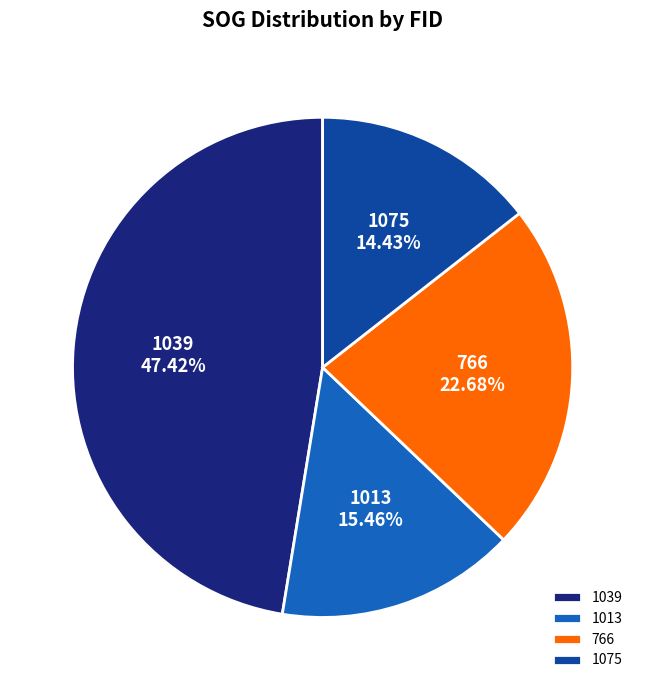

What is the ratio of the value at 1039 to the value at 1075?

3.3